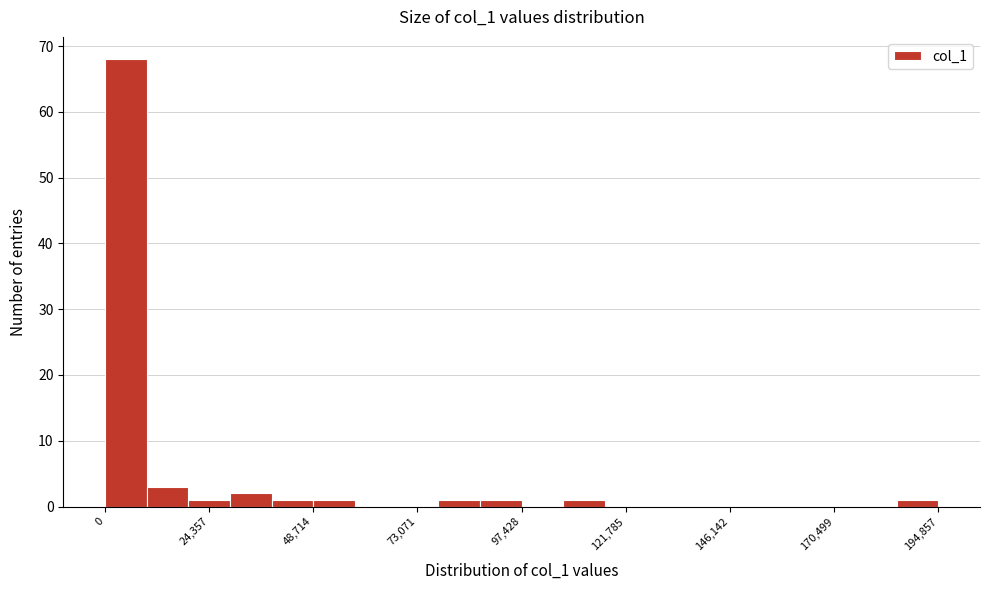

Around what value on the x-axis is the tallest bar? Give the approximate position of its centre, as read against the axis.

5000